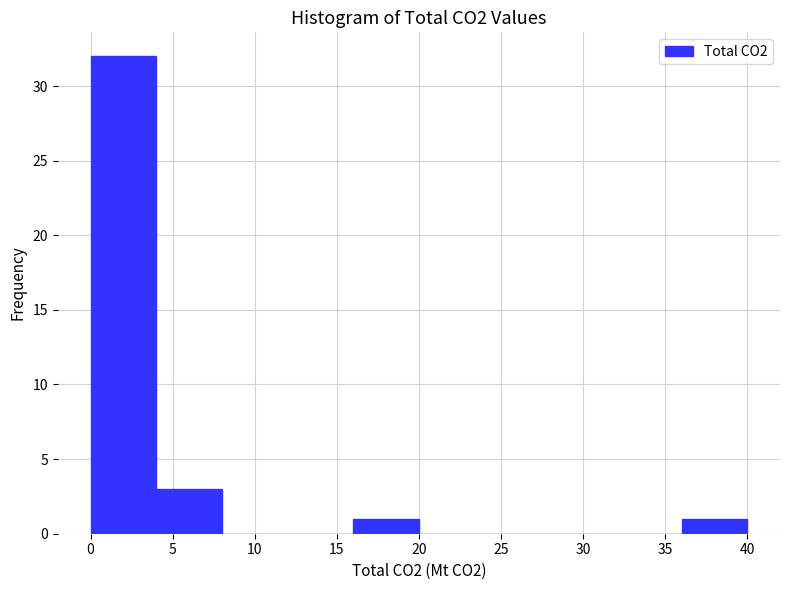

Over which range of the x-axis is the bar tallest?

0 to 4